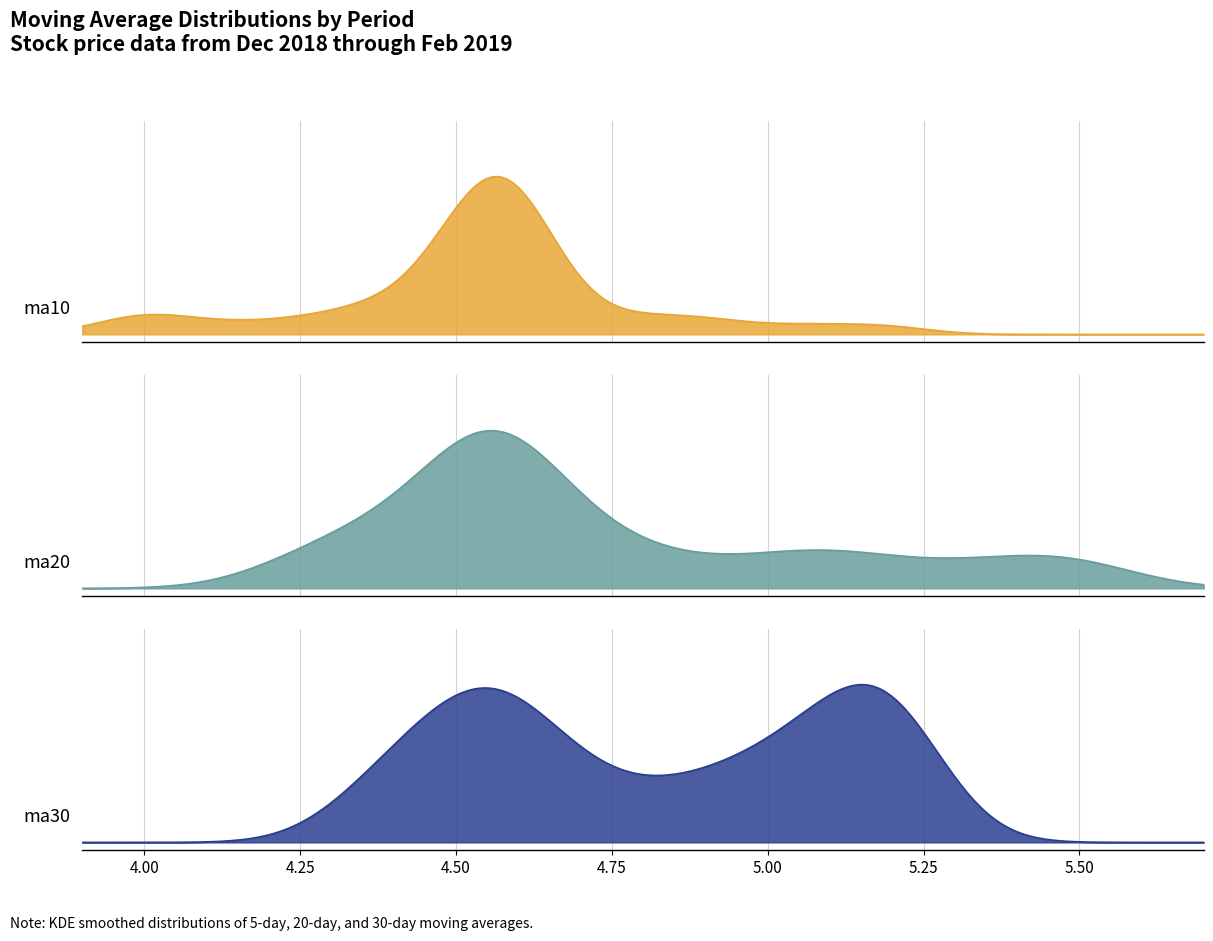

Which series has the largest total across all categories?

ma30